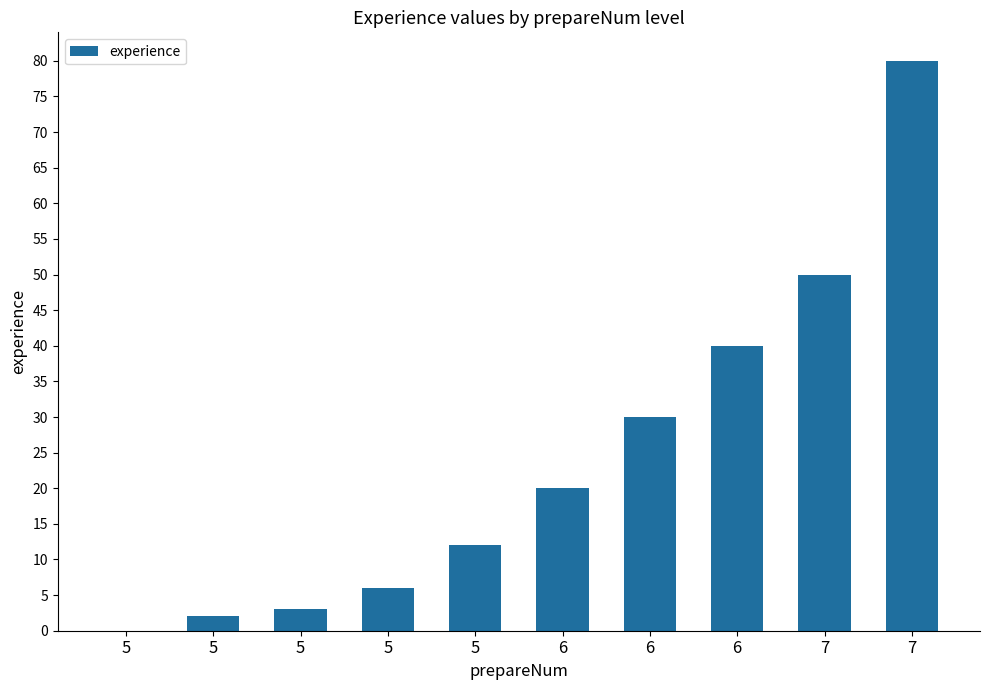

At which category does the chart reach its minimum across all series?

5